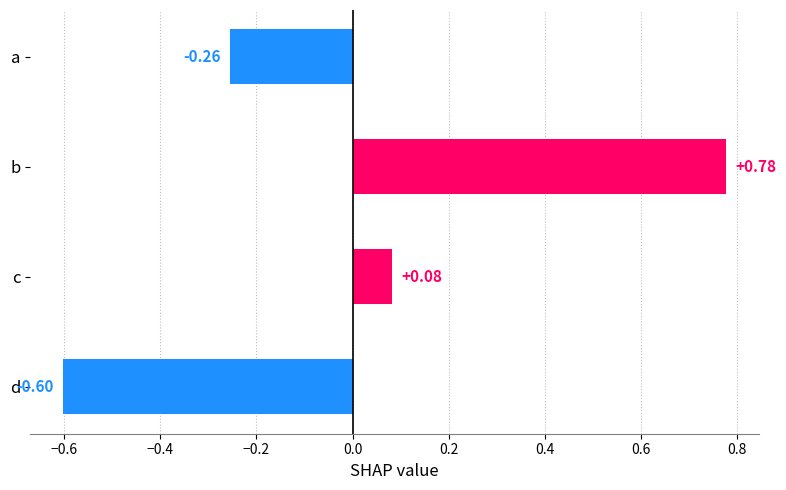

List the labels in order of value, smallest first.

d, a, c, b